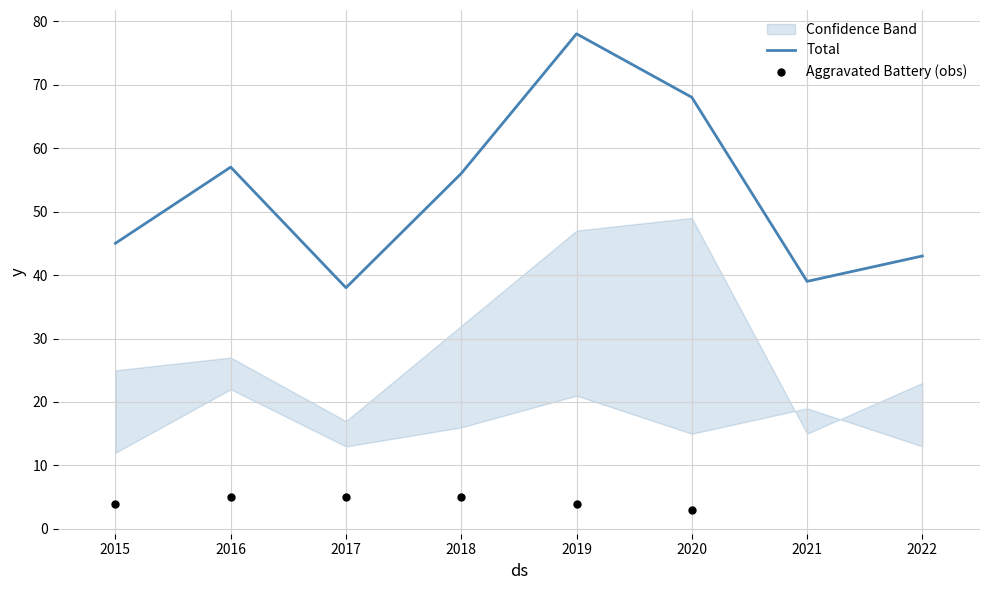

At which label does Total reach its peak?

2019